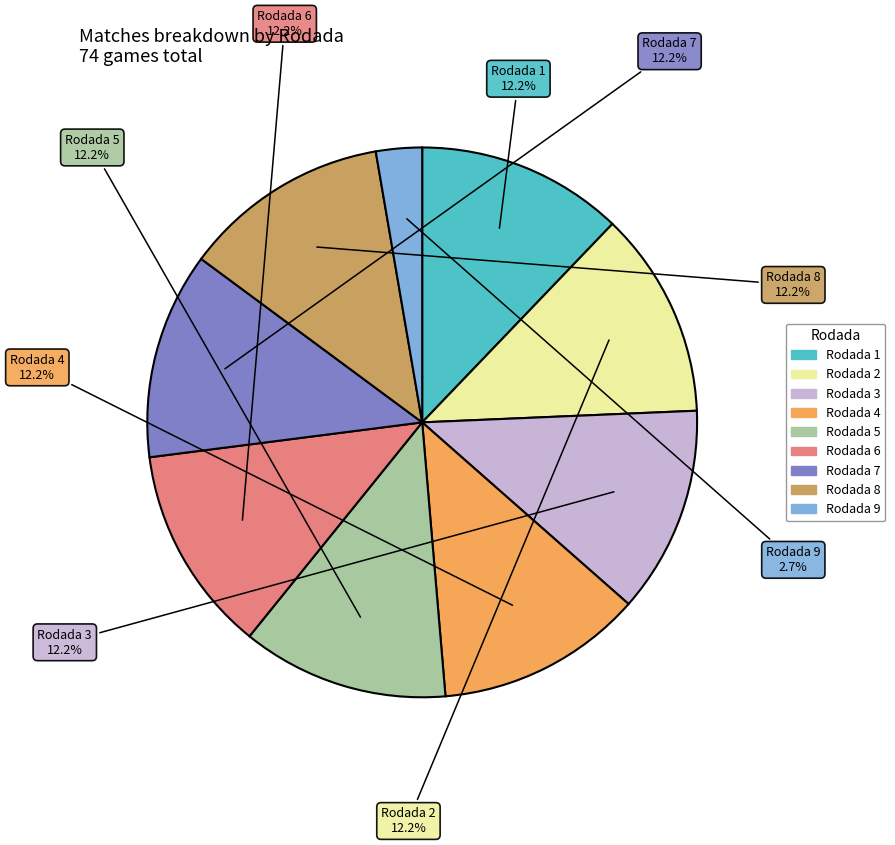

Does any single category account for the majority?

No